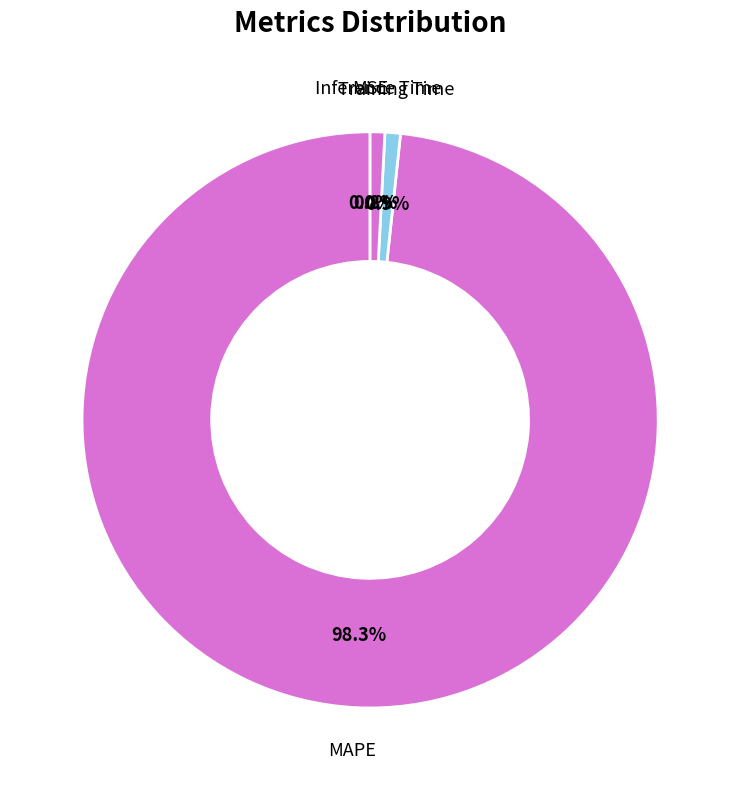

Is the sum of Training Time and MAPE greater than half?

Yes